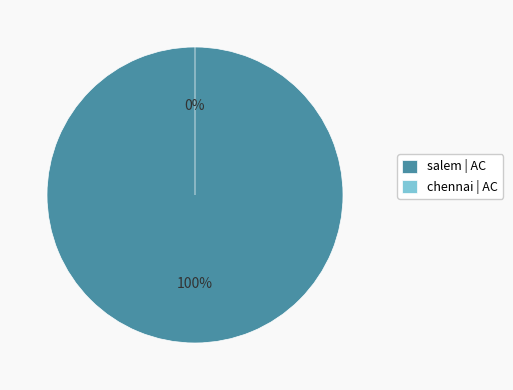

Combined, do chennai and salem account for over 50%?

Yes